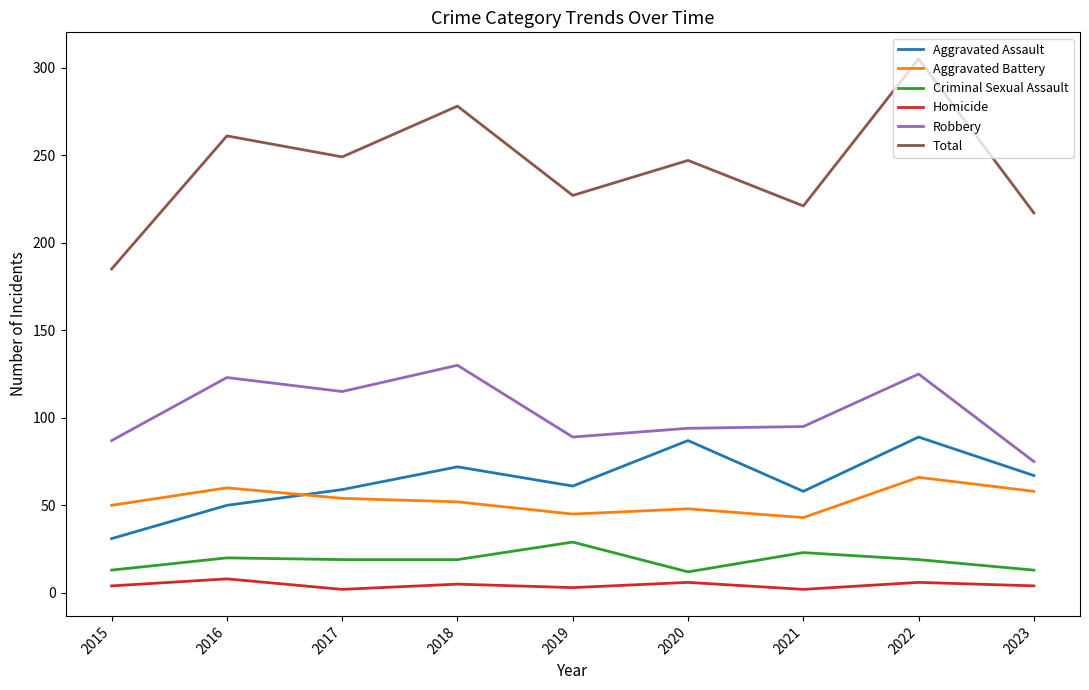

Which series has the widest spread of values?

Total